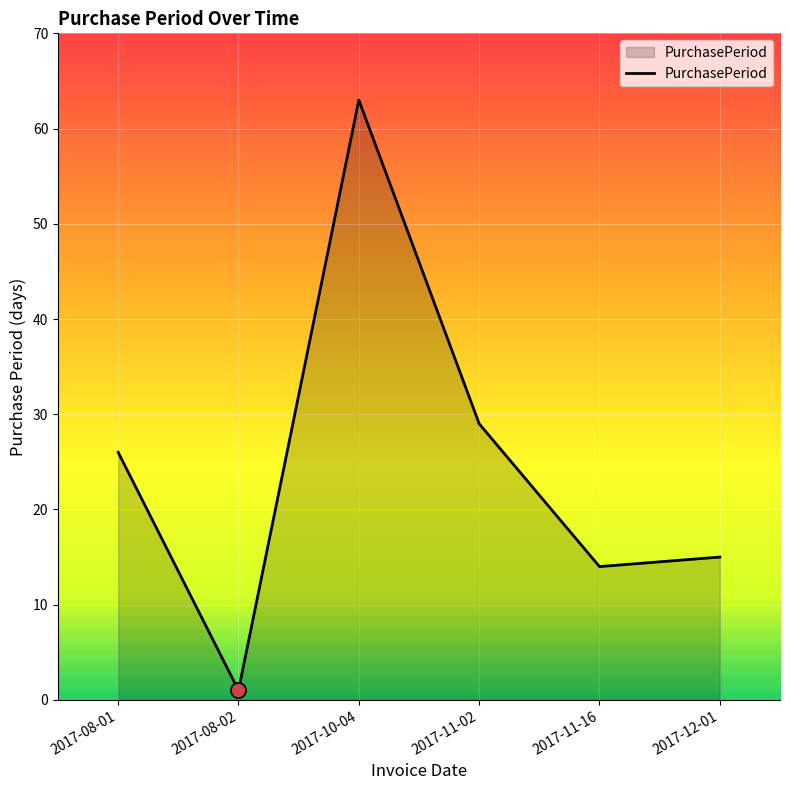

What is the ratio of the value at 2017-08-02 to the value at 2017-11-16?

0.1